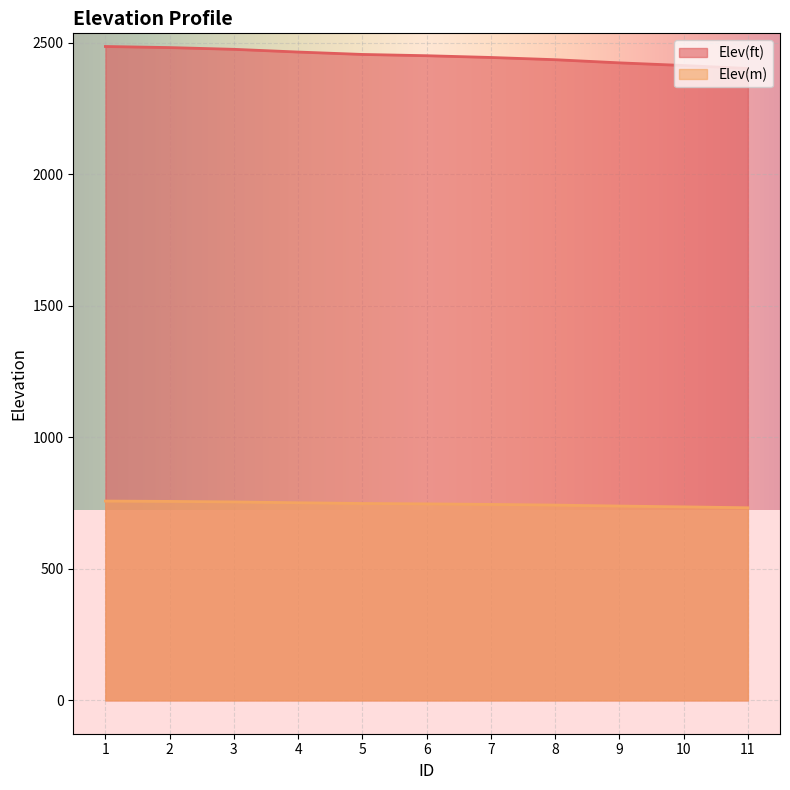

What is the average value of the Elev(m) series?

746.3